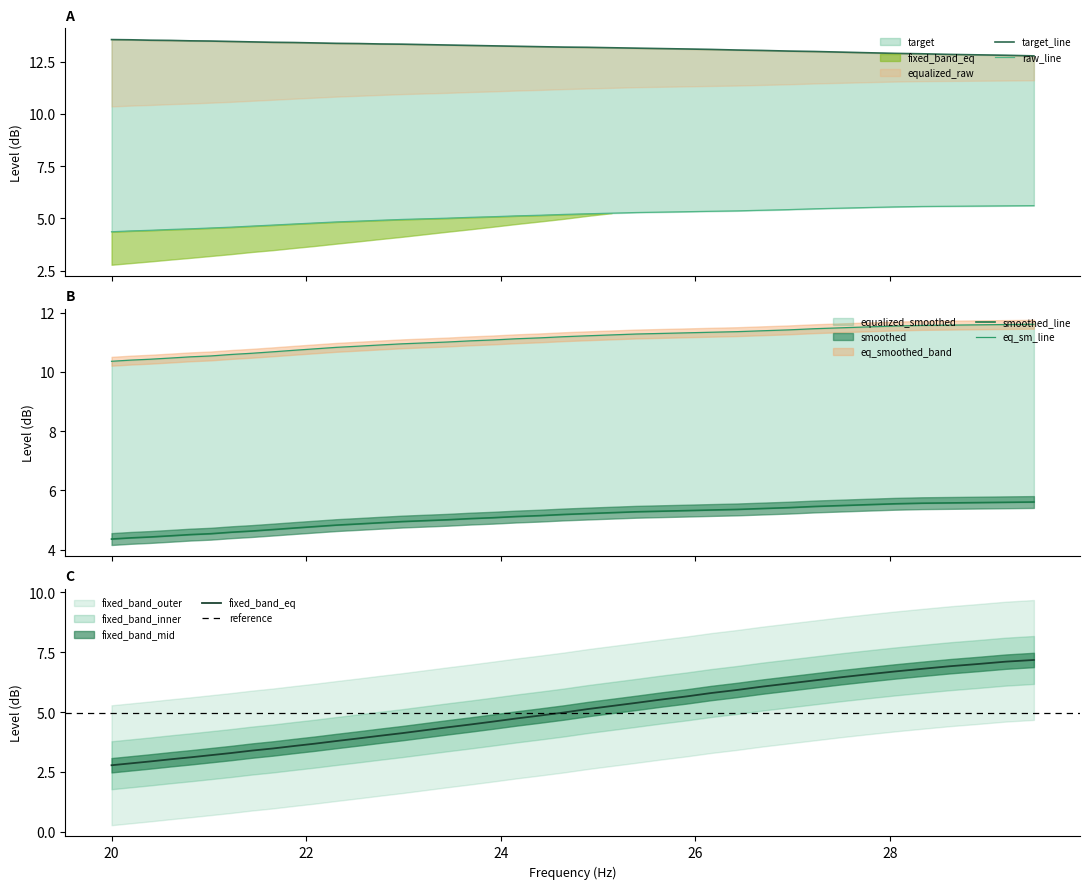

True or false: smoothed and raw intersect in this chart.

False